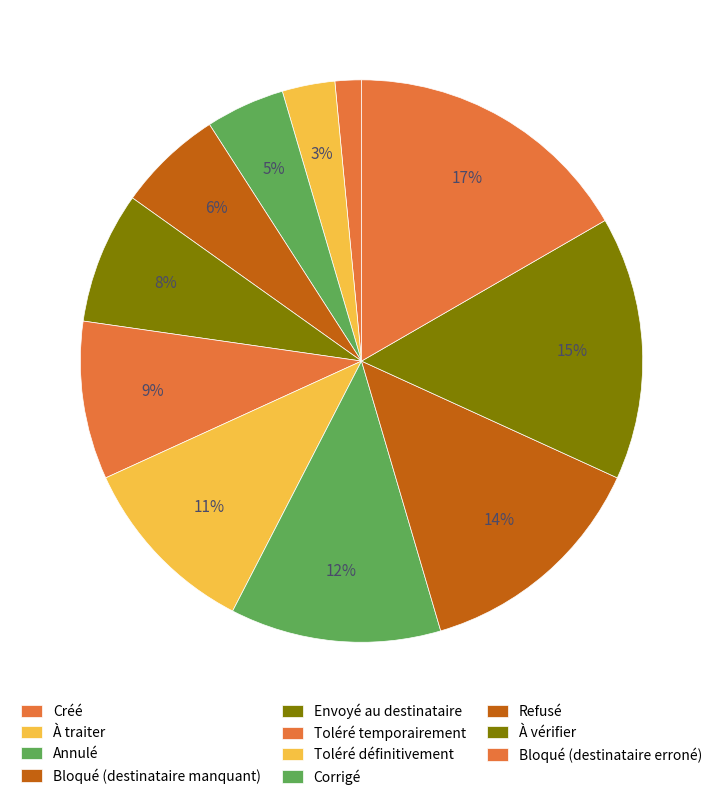

To the nearest percent, what percentage of the pie is Toléré temporairement?

9%